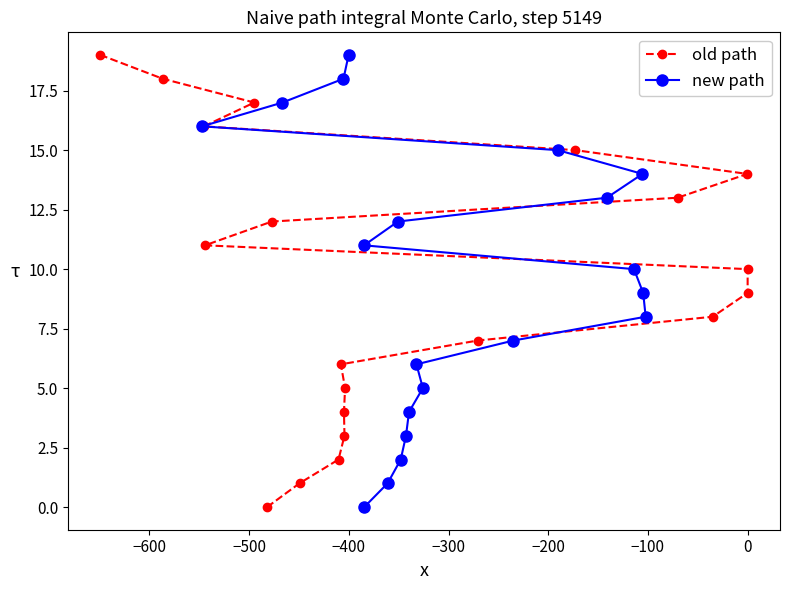

What is the maximum value for old path?

19